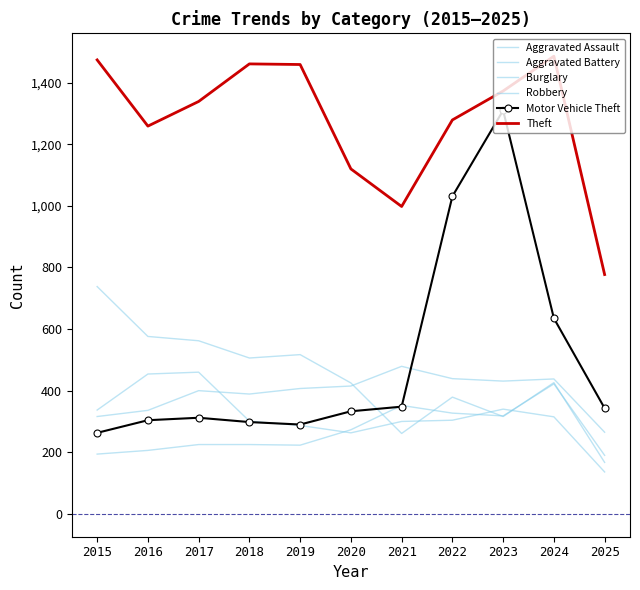

What is the spread (max minus min) of values at 2021?

737